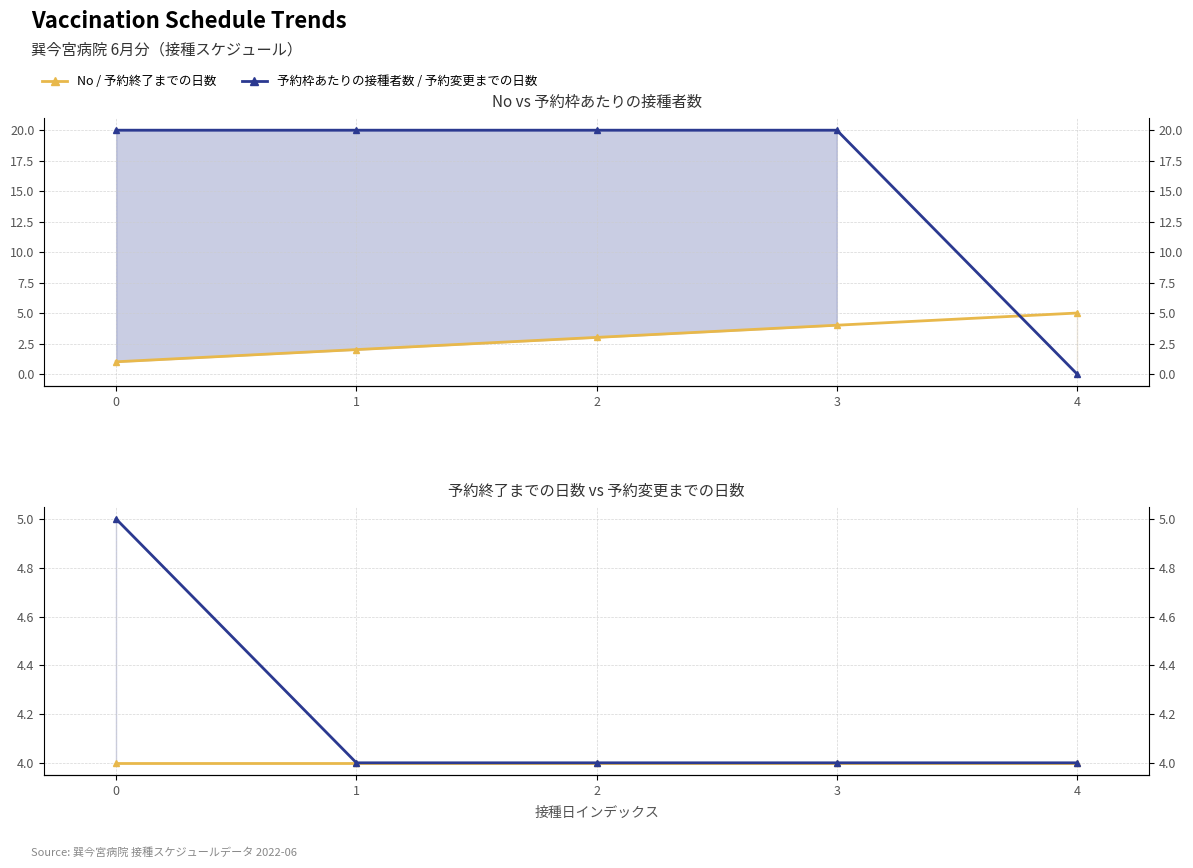

How many values in the No series are below 3?

2